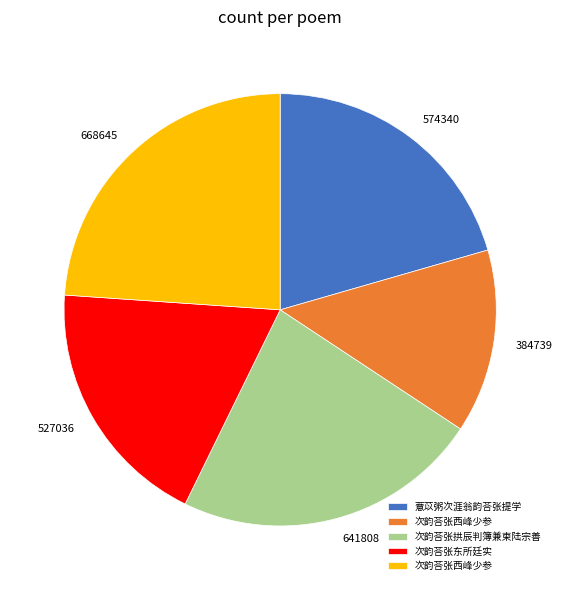

Is there a majority slice in this chart?

No